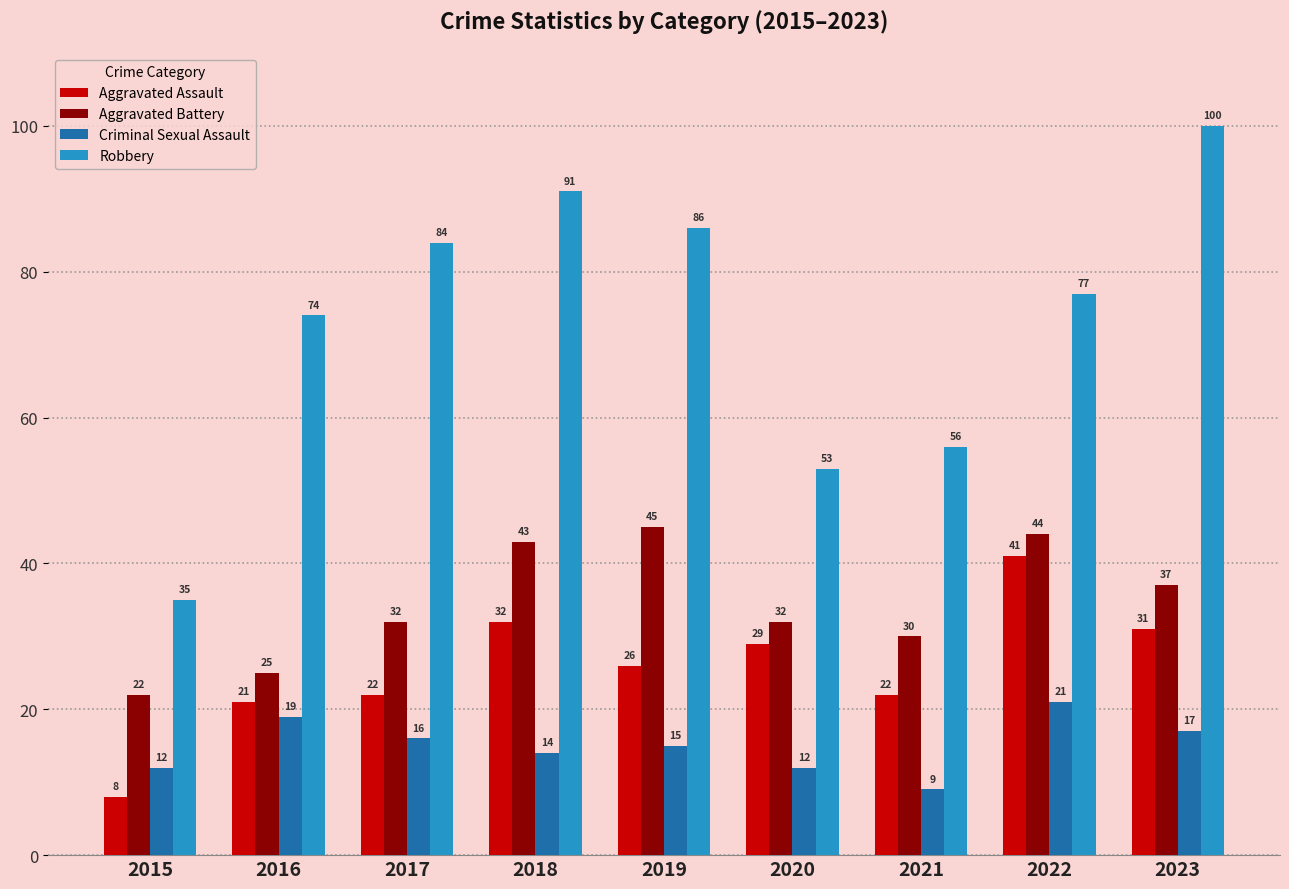

What are all the series names shown in the legend?

Aggravated Assault, Aggravated Battery, Criminal Sexual Assault, Robbery